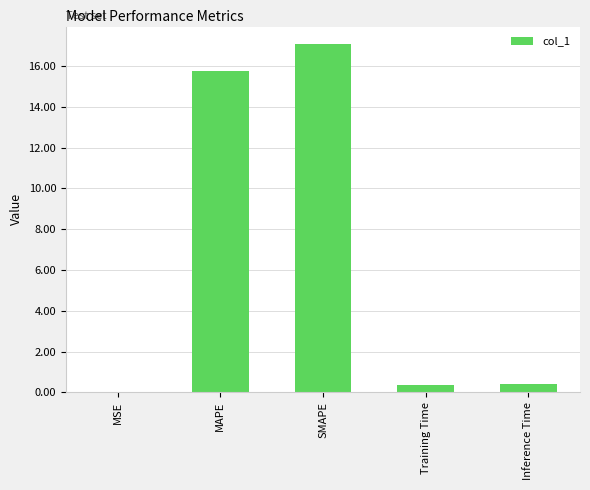

What is the sum of all values?

33.6